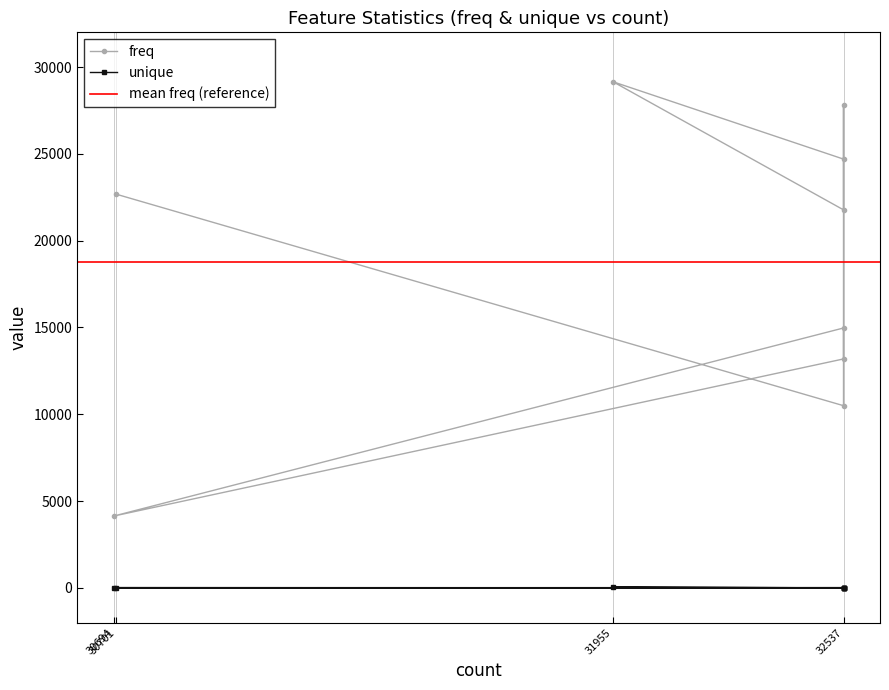

Rank the series at 30694 from highest to lowest value.

freq, unique